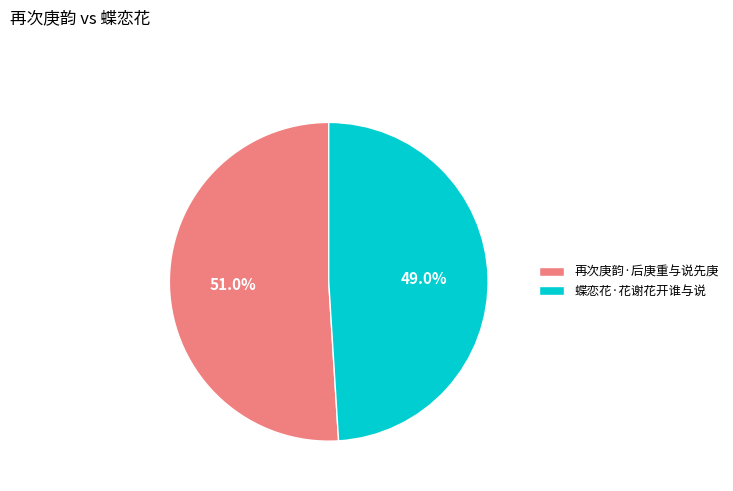

Rank the categories by value from lowest to highest.

蝶恋花·花谢花开谁与说, 再次庚韵·后庚重与说先庚